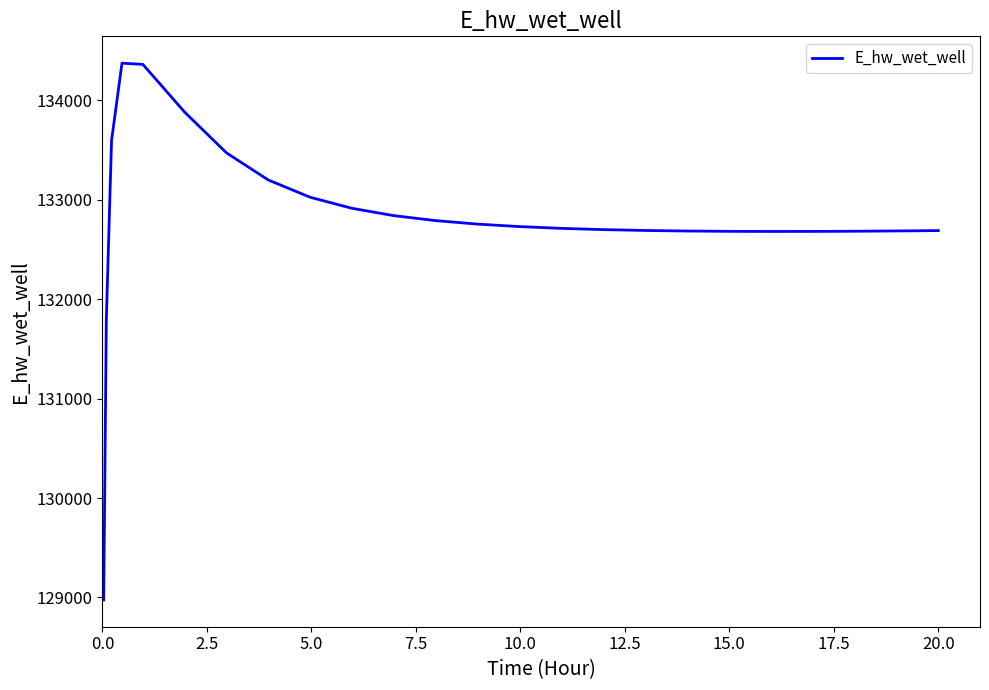

What is the average value?

132811.1